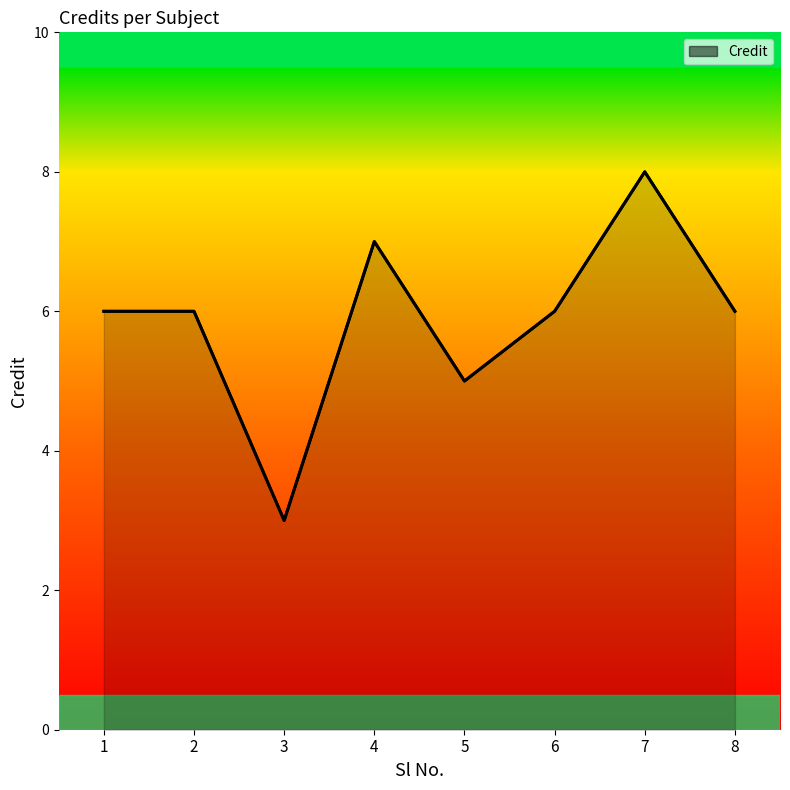

Approximately how many times larger is the value at 3 compared to 2?

0.5